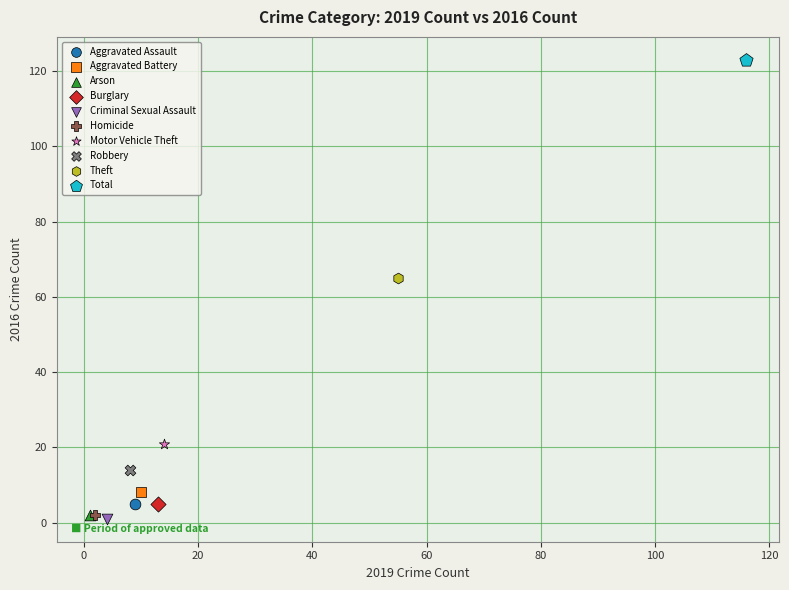

What are all the series names shown in the legend?

Aggravated Assault, Aggravated Battery, Arson, Burglary, Criminal Sexual Assault, Homicide, Motor Vehicle Theft, Robbery, Theft, Total